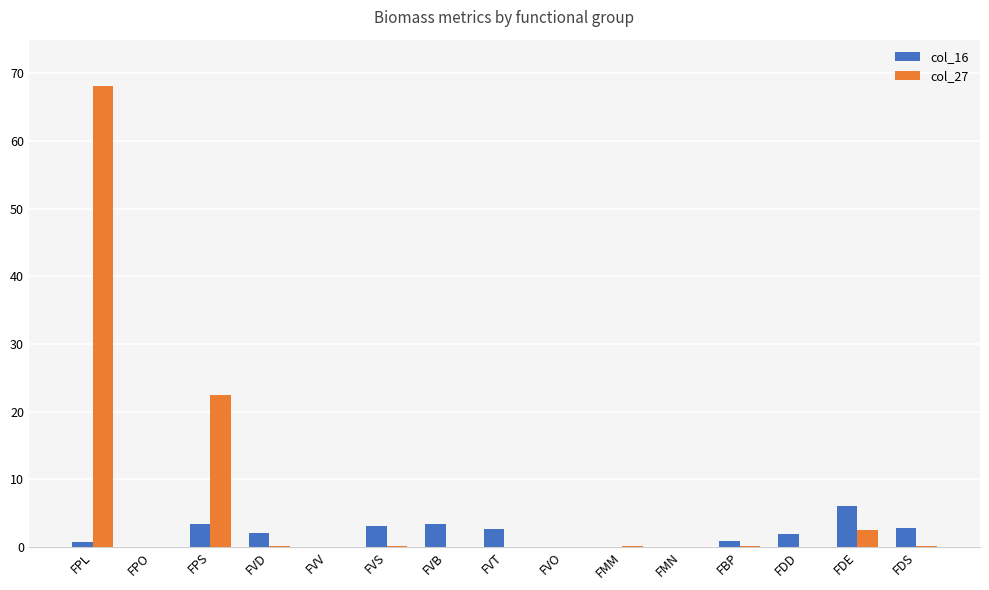

At which label is col_27 closest to 34?

FPS